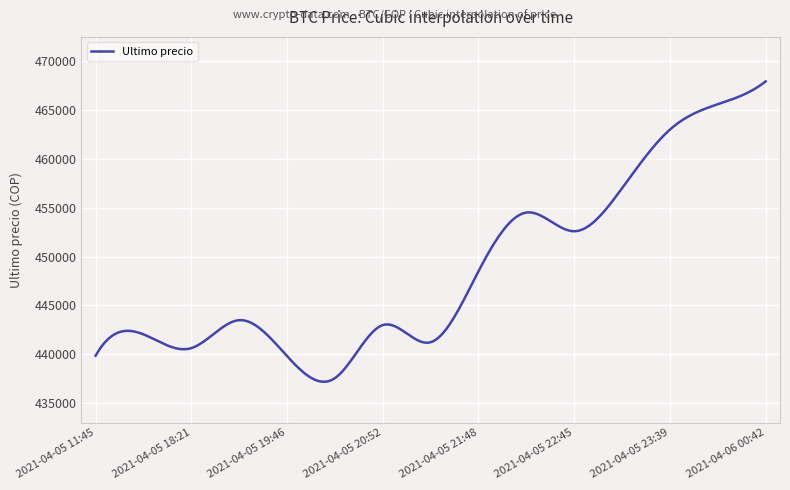

What is the maximum value shown in the chart?

467932.0